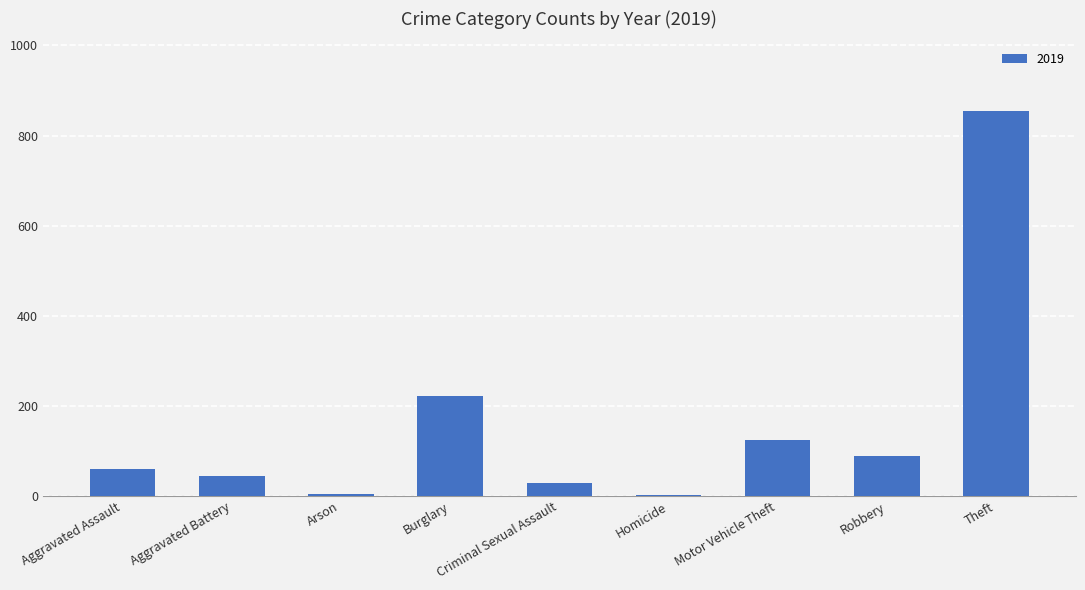

Which category has the highest value across all series?

Theft